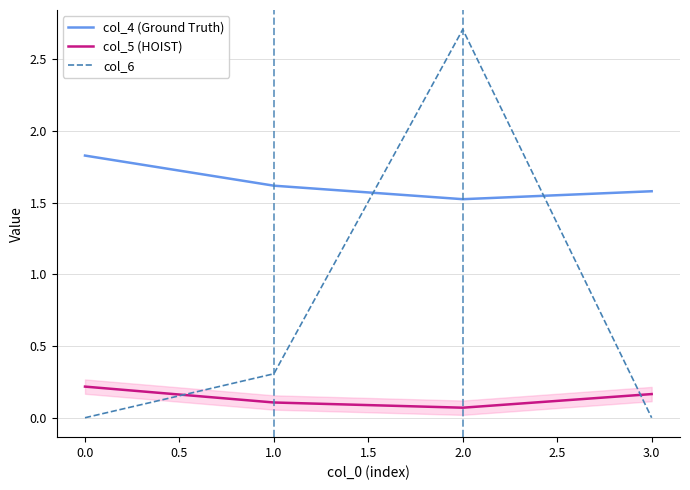

What is the difference between the highest and lowest values at 1.0?

1.5